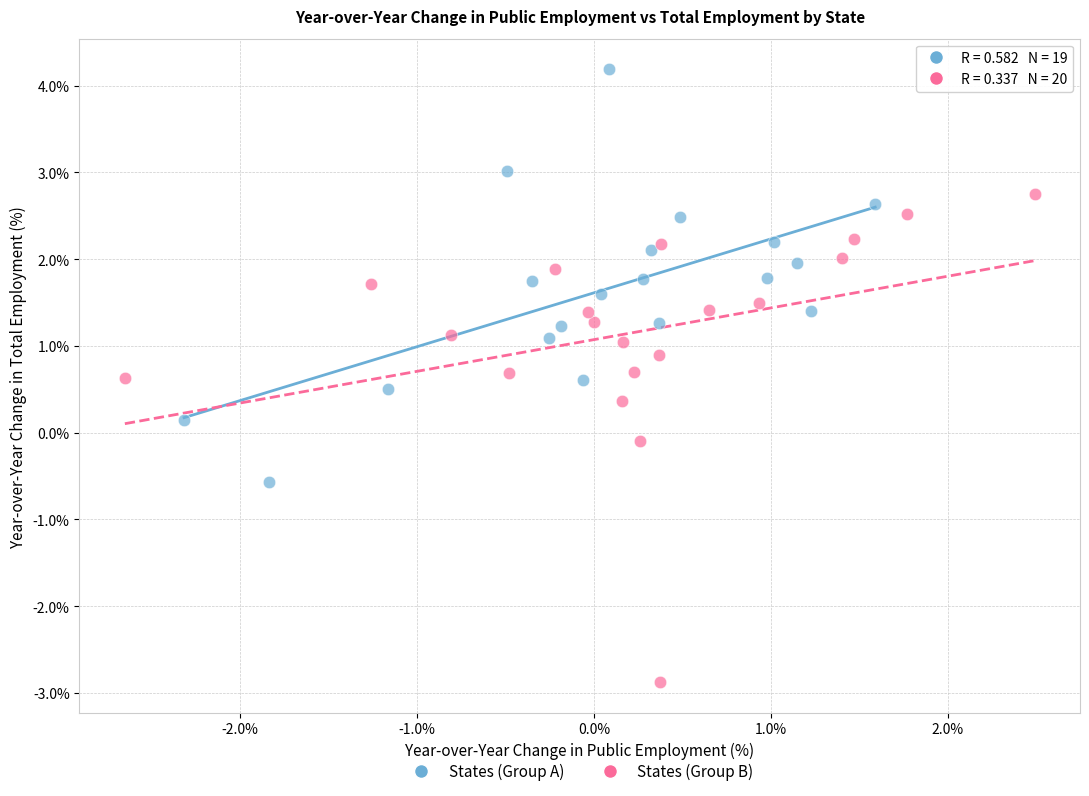

Which series contains the highest Y value?

States (Group A)